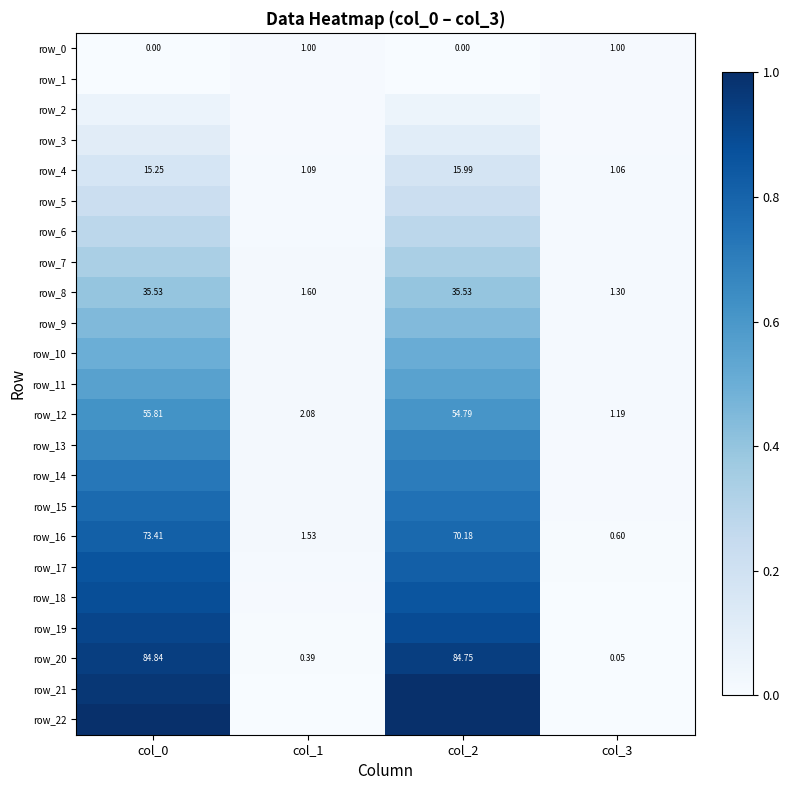

How many categories are shown in the chart?

4